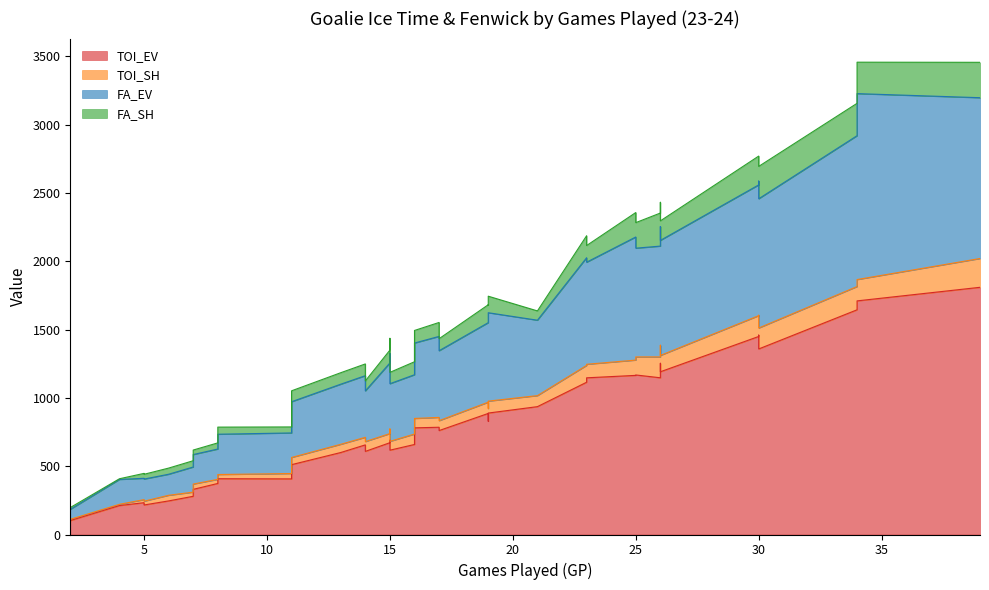

What are all the series names shown in the legend?

TOI_EV, TOI_SH, FA_EV, FA_SH